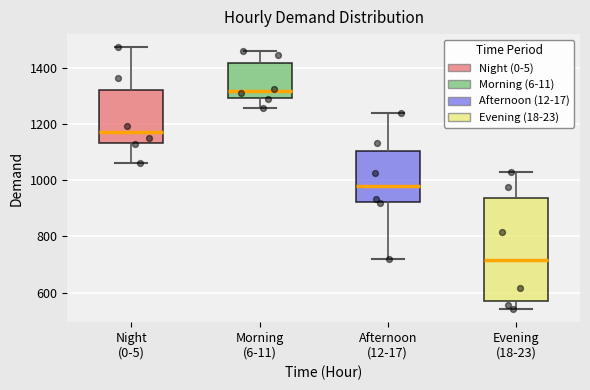

Reading left to right, read every box against the y-axis: the position of its median line, the range the box covers, and the ends of its whiskers. The values are not printed on the chart, so give them approximately, as read against the axis.

Night (0-5): median 1180, box 1140 to 1320, whiskers 1060 to 1480
Morning (6-11): median 1320, box 1300 to 1420, whiskers 1260 to 1460
Afternoon (12-17): median 980, box 920 to 1100, whiskers 720 to 1240
Evening (18-23): median 720, box 560 to 940, whiskers 540 to 1040